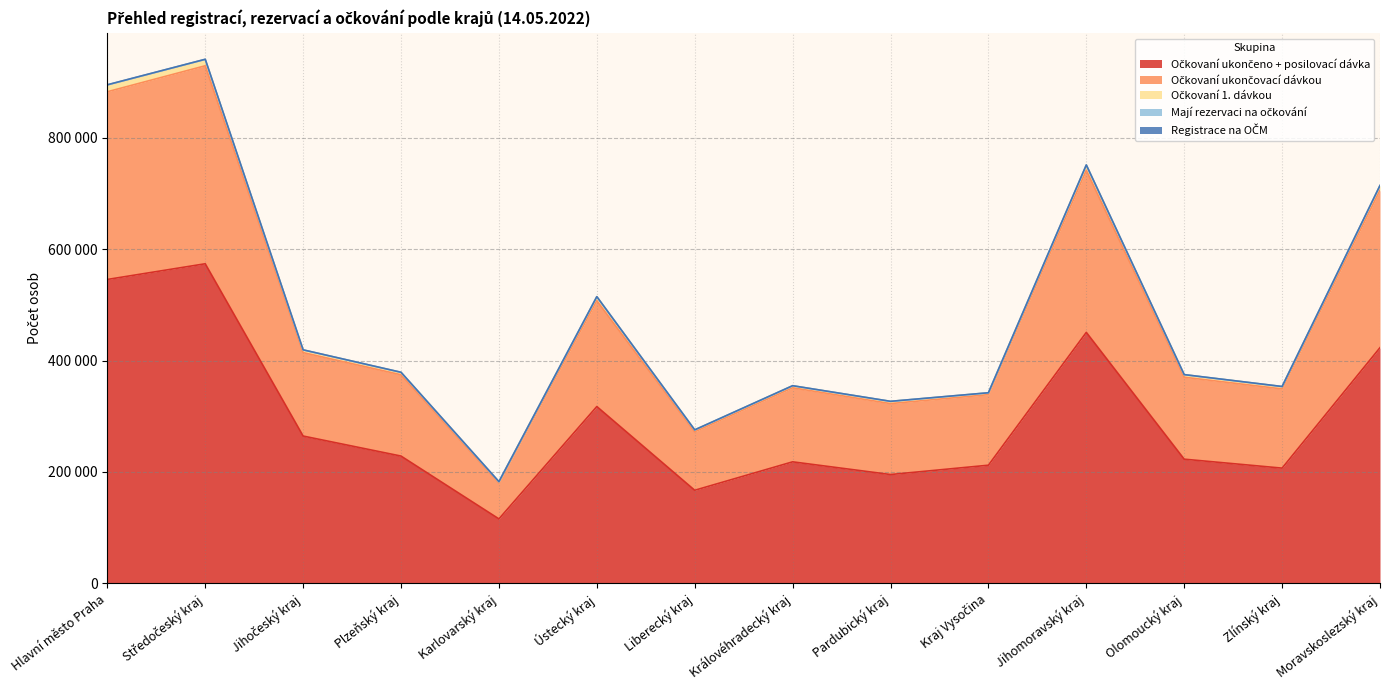

Does the chart display data point markers on the line(s)?

No